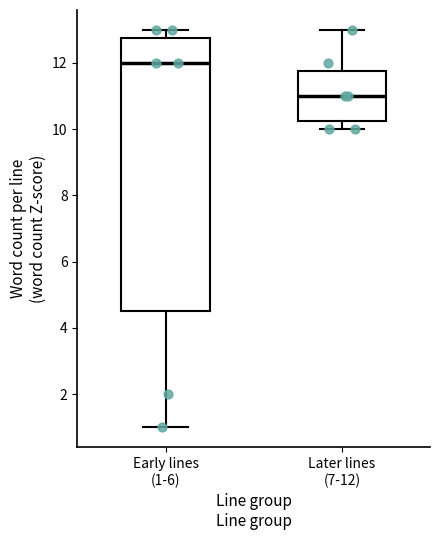

Reading left to right, transcribe this box plot: for each box, give where its median line is, the range the box spans, and where its two whiskers end, as read against the y-axis. The values are not printed on the chart, so give them approximately, as read against the axis.

Early lines (1-6): median 12.0, box 4.6 to 12.8, whiskers 1.0 to 13.0
Later lines (7-12): median 11.0, box 10.2 to 11.8, whiskers 10.0 to 13.0